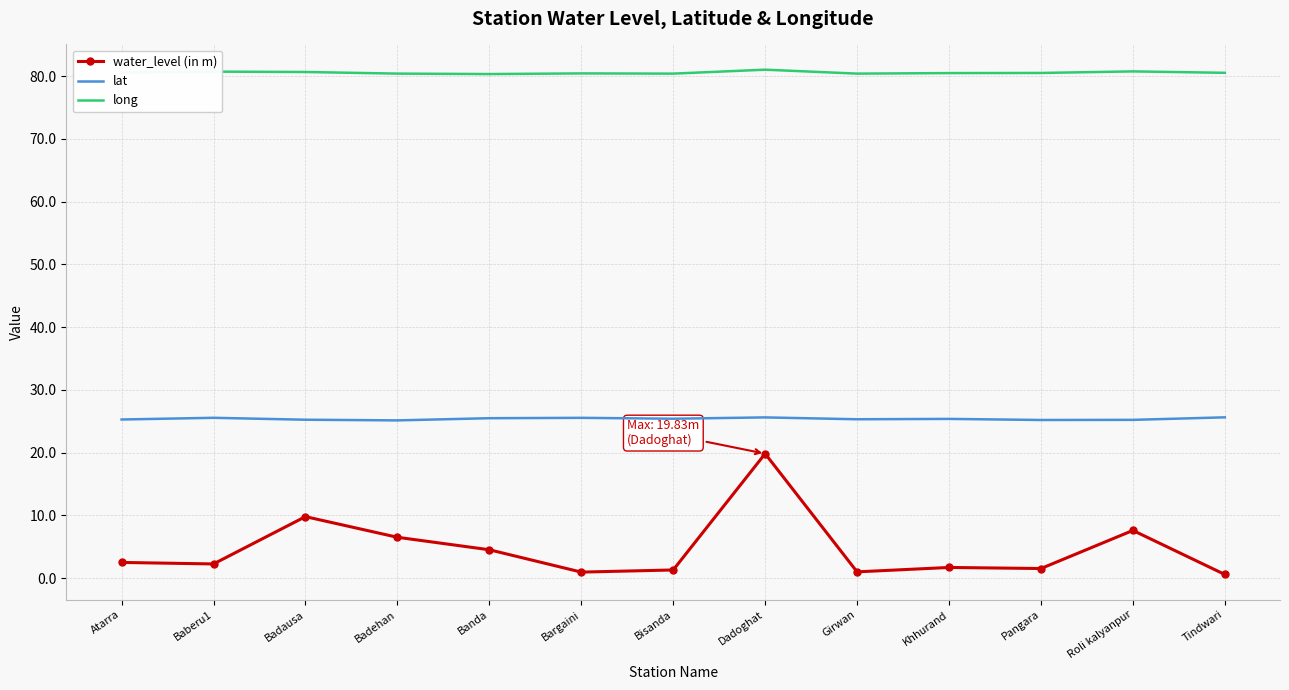

Read the water_level (in m) value at Banda.

4.5